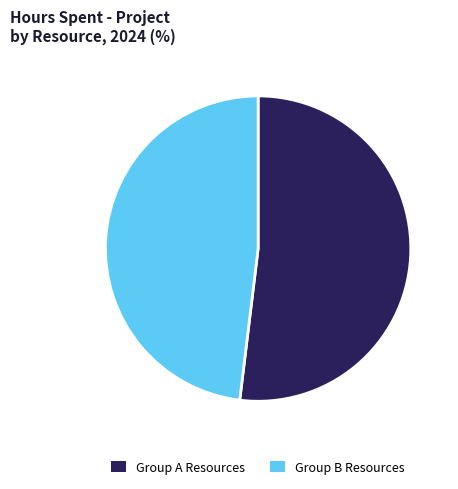

The Group B Resources slice represents 48% of the pie. True or false?

True